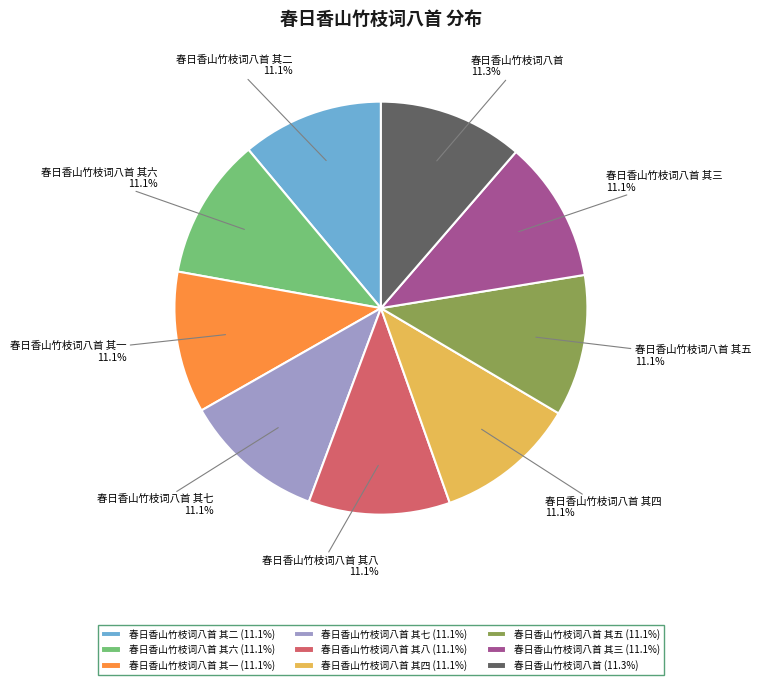

How many segments does this pie chart have?

9